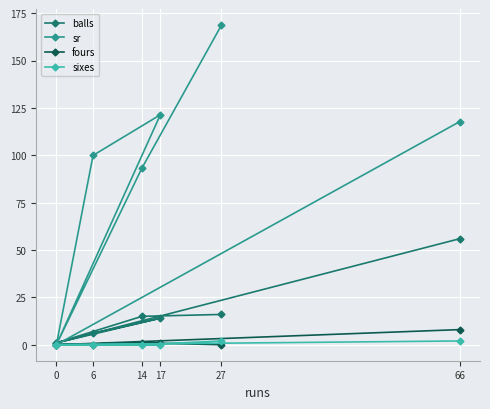

What is the sum of all fours values?

10.0